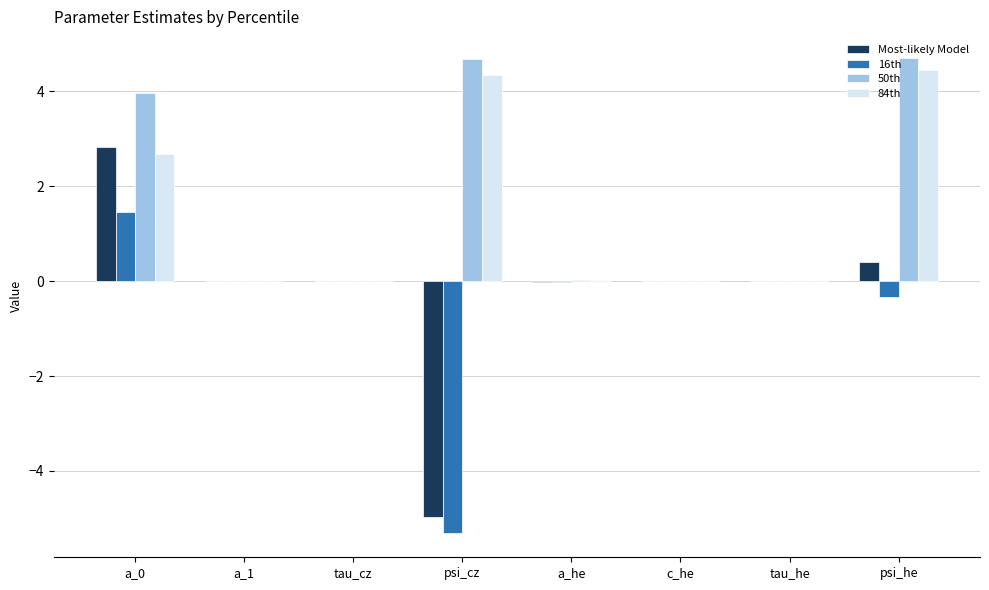

What is the maximum value for Most-likely Model?

2.8